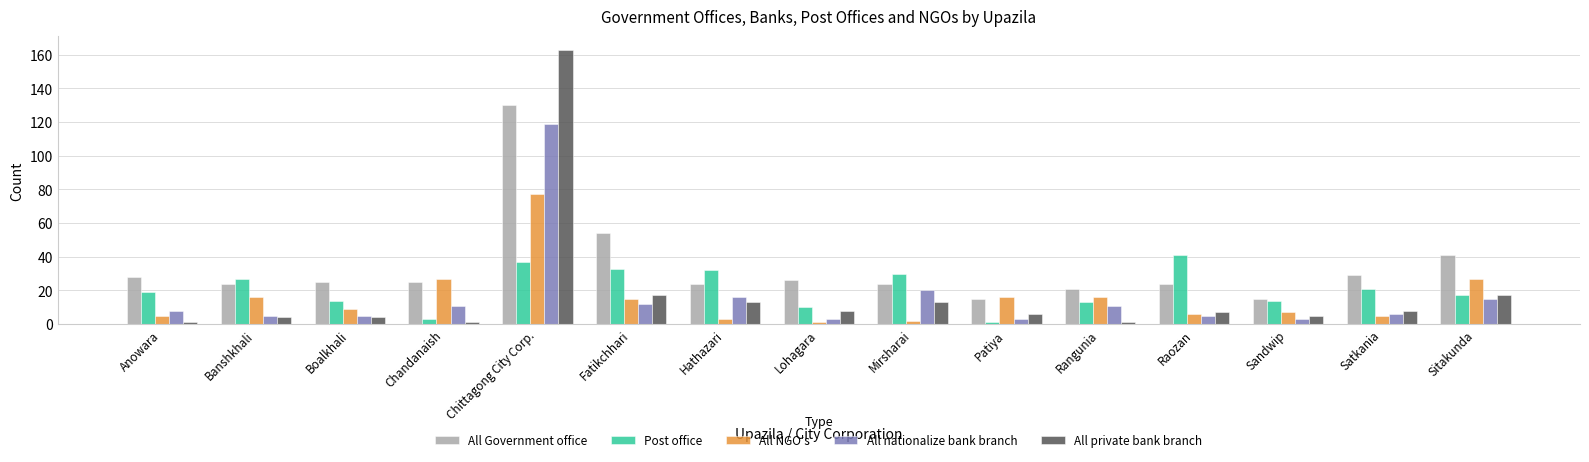

What is the sum of the All private bank branch values at Sandwip and Chittagong City Corp.?

168